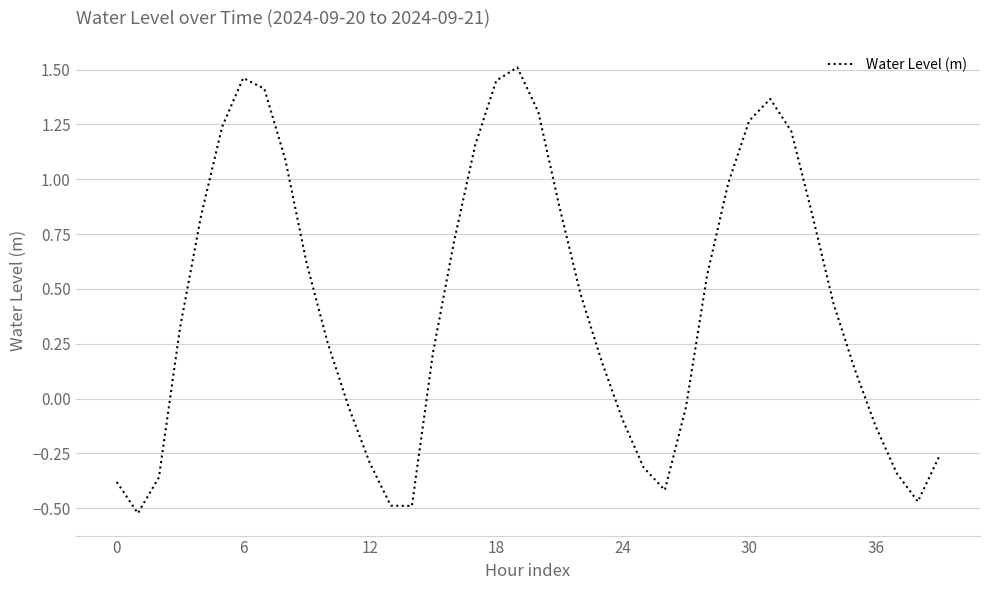

How many values are below 0?

15